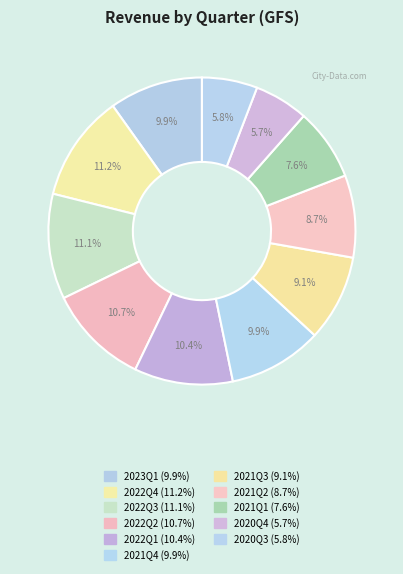

What percentage is the 2021Q4 slice, to the nearest percent?

10%